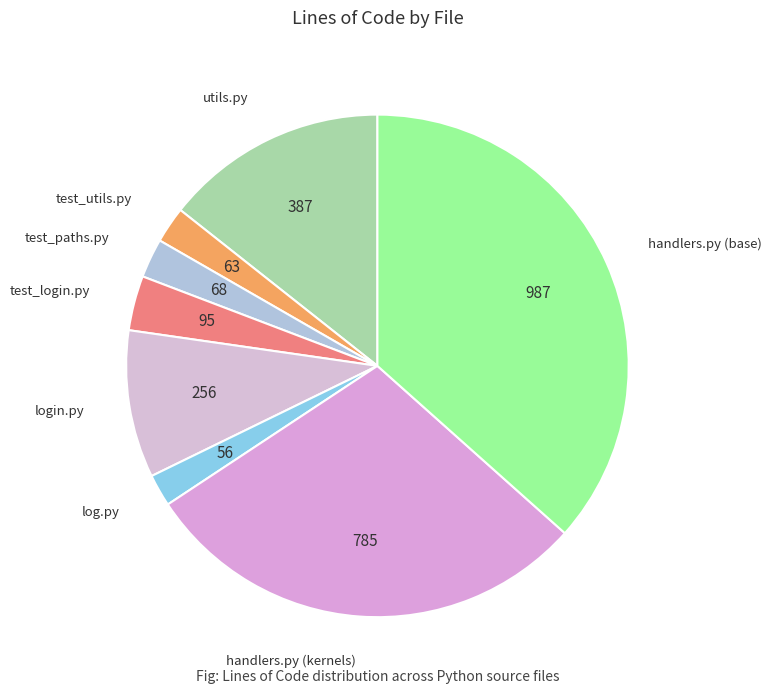

How many slices are in this pie chart?

8